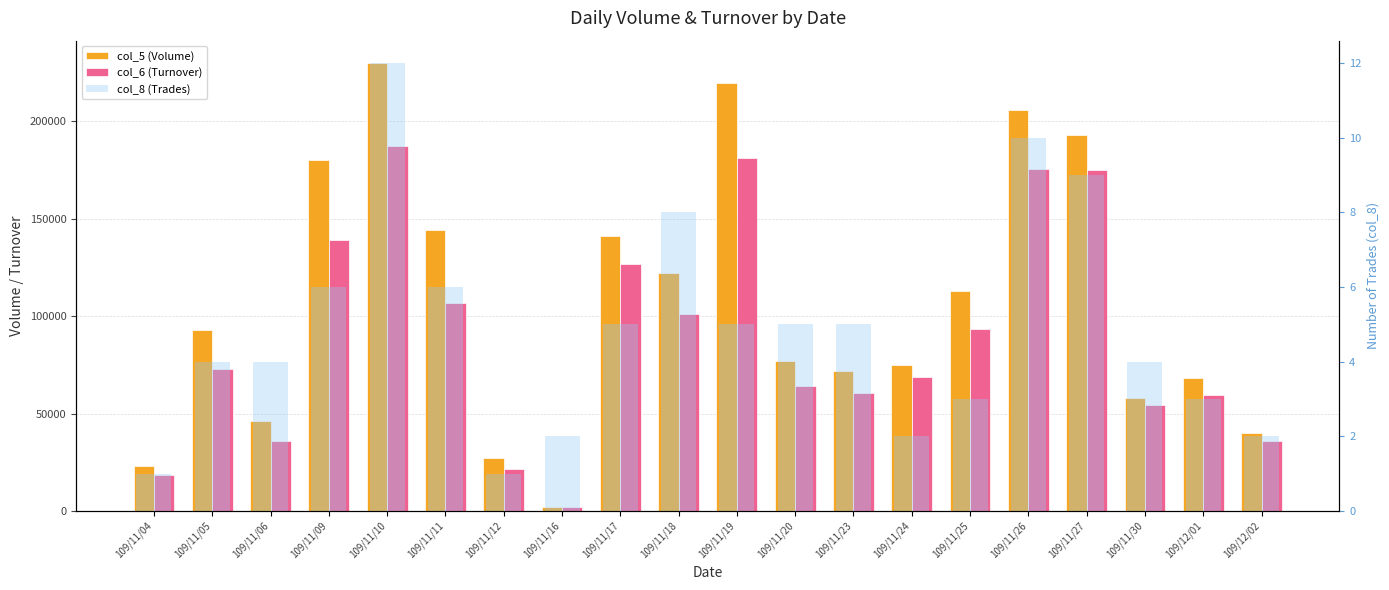

List the labels in order of col_5 (Volume) value, largest first.

109/11/10, 109/11/19, 109/11/26, 109/11/27, 109/11/09, 109/11/11, 109/11/17, 109/11/18, 109/11/25, 109/11/05, 109/11/20, 109/11/24, 109/11/23, 109/12/01, 109/11/30, 109/11/06, 109/12/02, 109/11/12, 109/11/04, 109/11/16